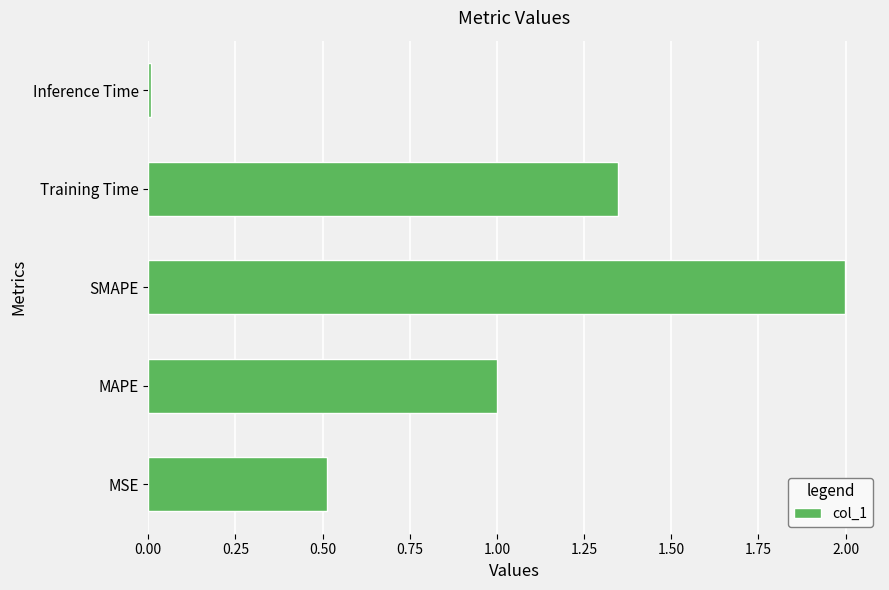

List the labels in order of value, smallest first.

Inference Time, MSE, MAPE, Training Time, SMAPE